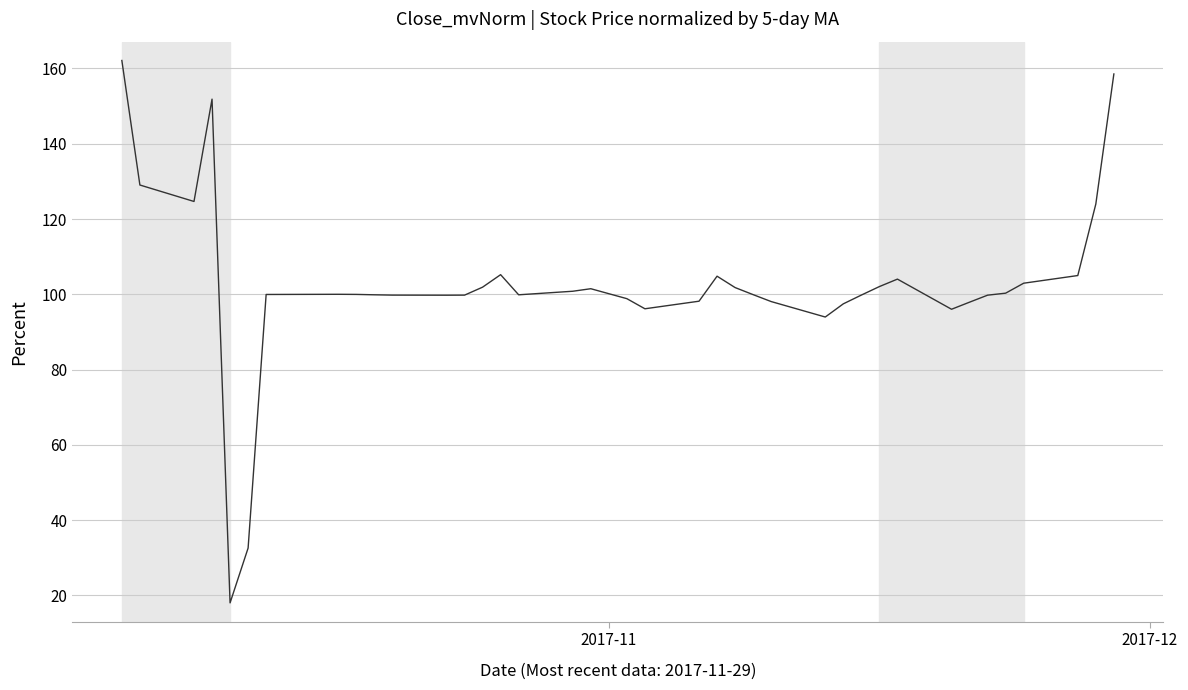

What is the average value?

102.7